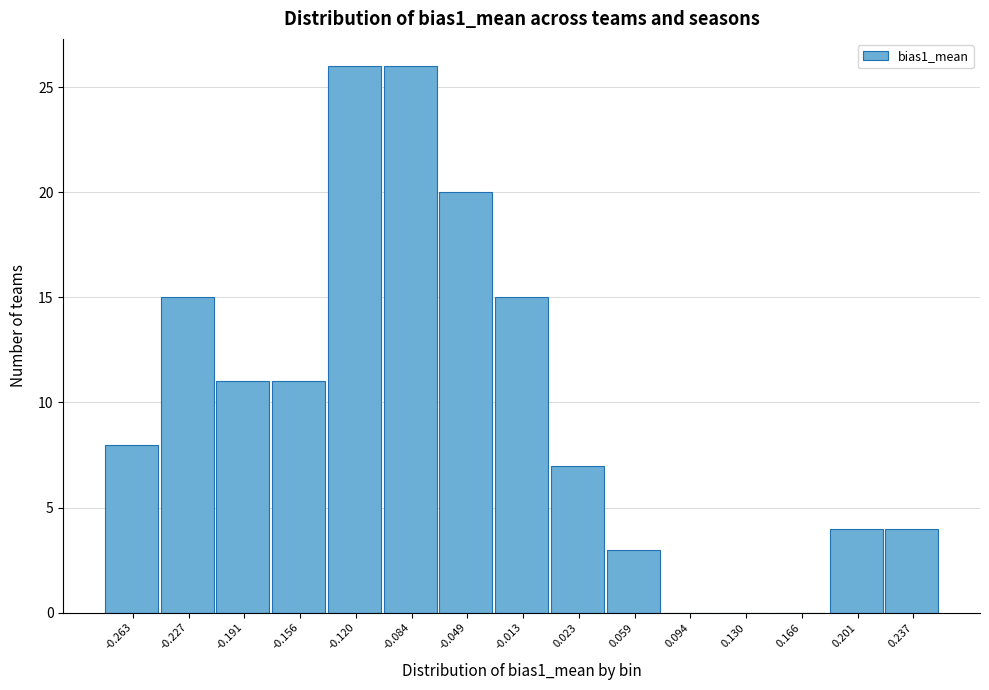

Reading left to right, list all the values displayed in this chart.

-0.263=8	-0.227=15	-0.191=11	-0.156=11	-0.120=26	-0.084=26	-0.049=20	-0.013=15	0.023=7	0.059=3	0.094=0	0.130=0	0.166=0	0.201=4	0.237=4